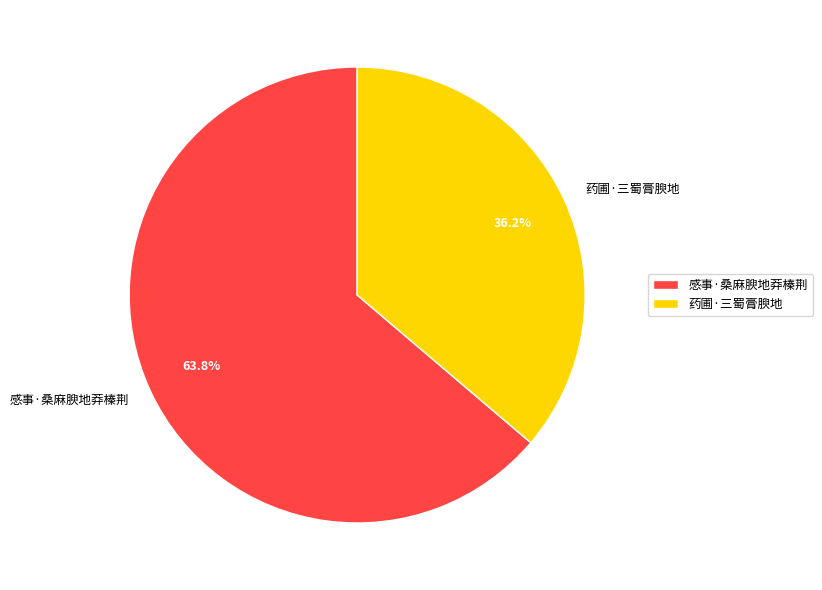

Which has a higher value, 药圃·三蜀膏腴地 or 感事·桑麻腴地莽榛荆?

感事·桑麻腴地莽榛荆